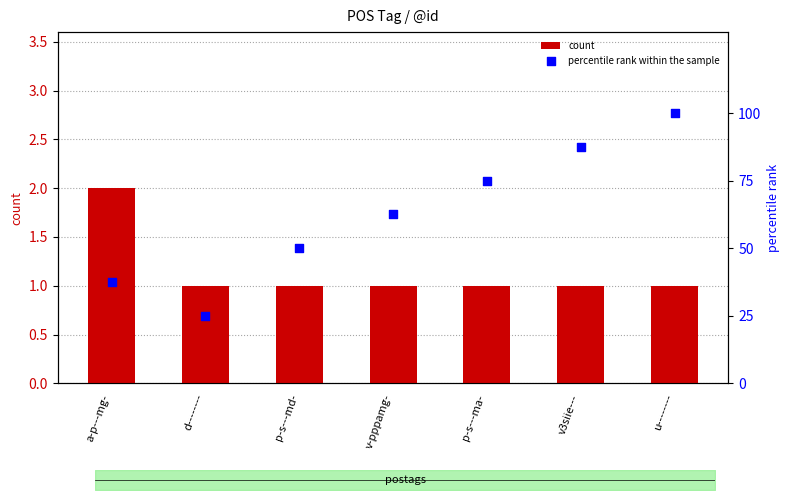

At how many categories does at least one series exceed 11?

7